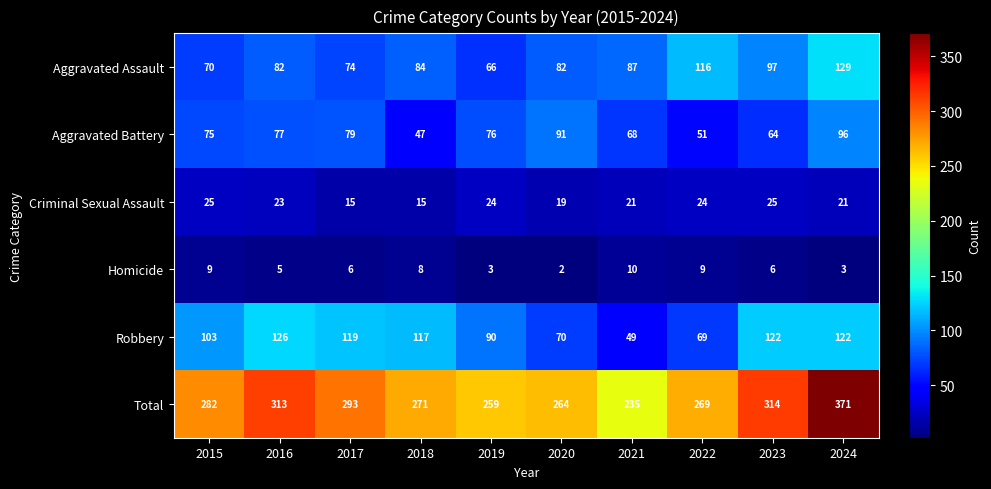

What is the spread (max minus min) of values at 2021?

225